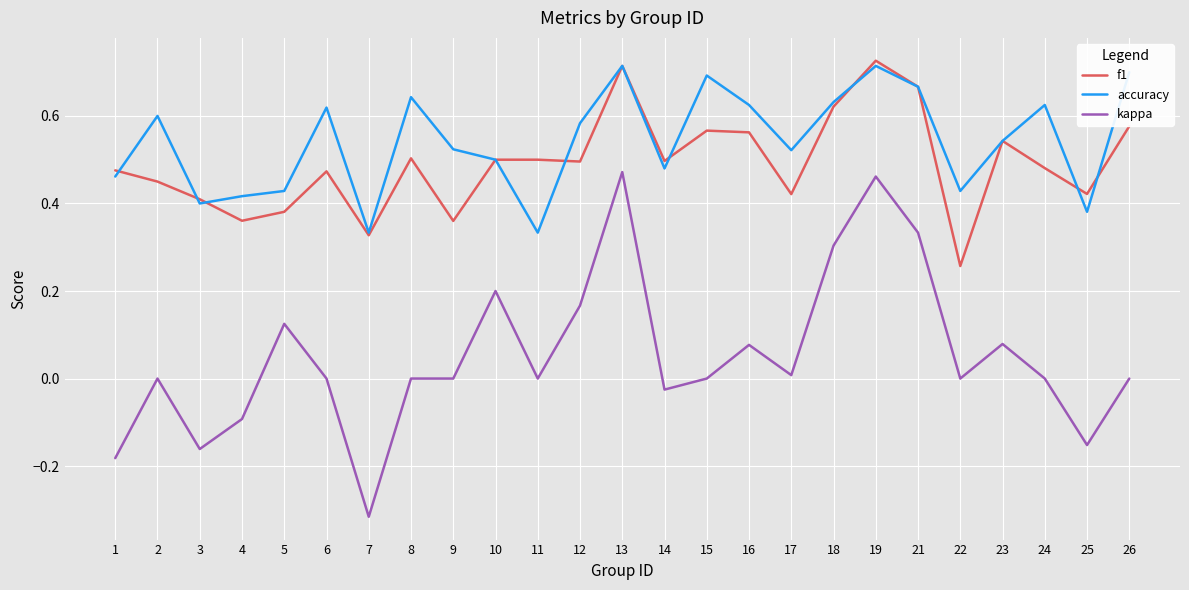

True or false: kappa has a value of 0.0 at 16.

False